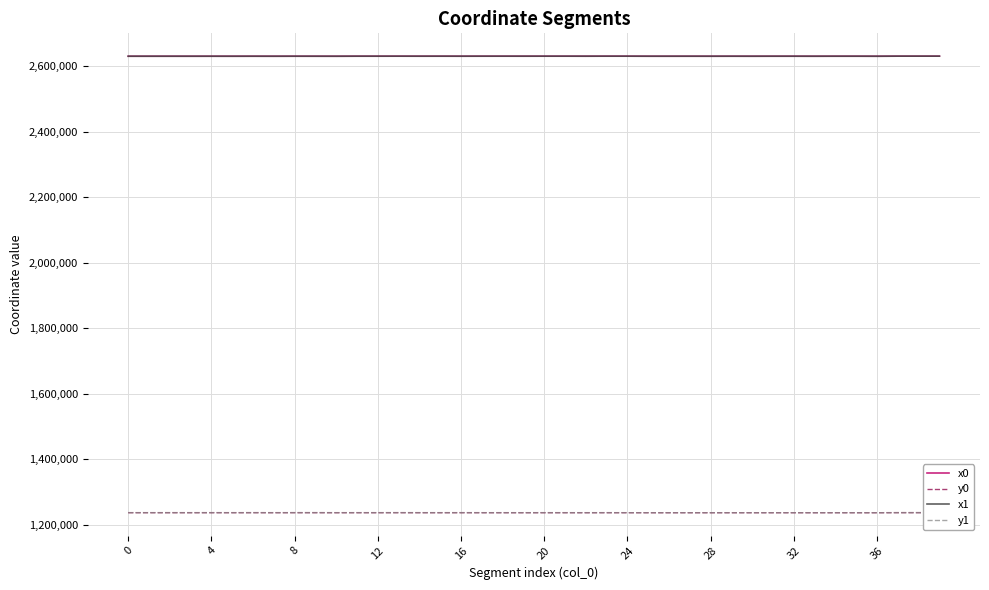

What is the minimum value for x0?

2629789.9